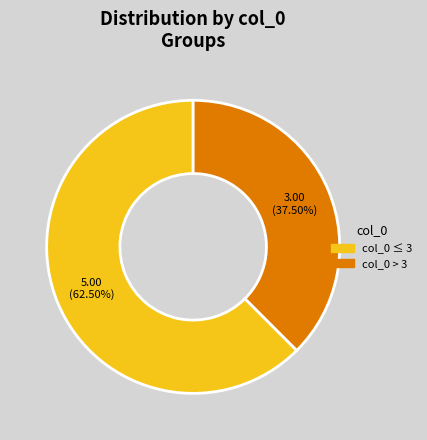

Between col_0 > 3 and col_0 ≤ 3, which is larger?

col_0 ≤ 3